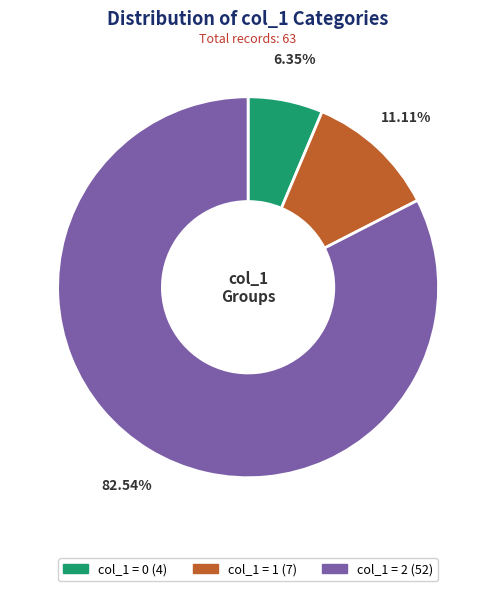

Is there a majority slice in this chart?

Yes